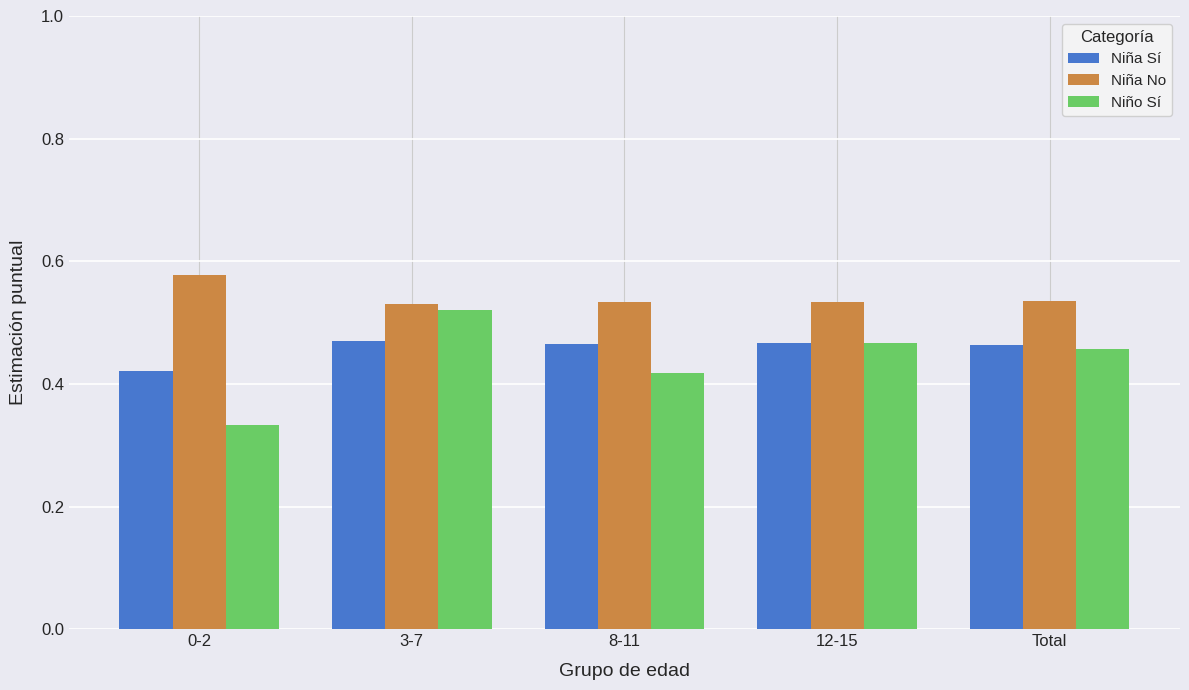

The value of Niño Sí at 8-11 is 0.6. True or false?

False